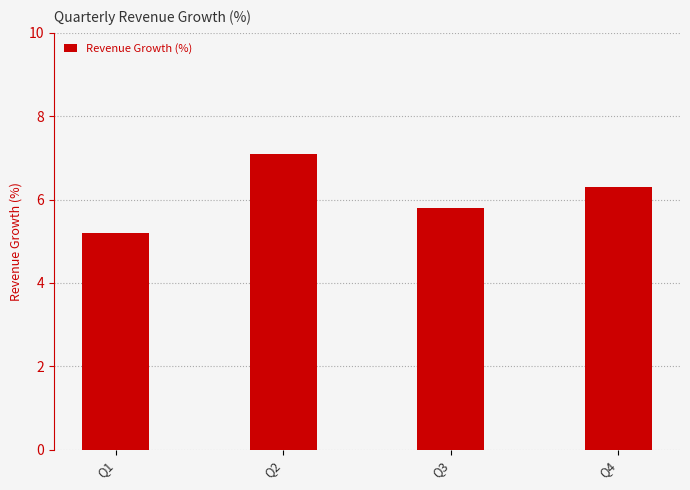

Read the value at Q3.

5.8